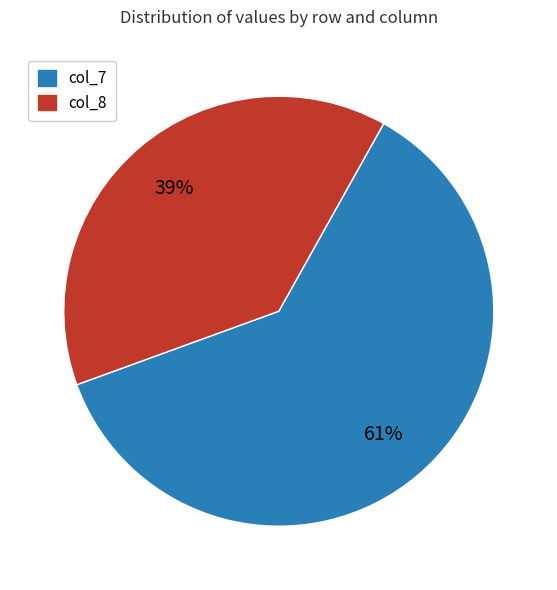

How many slices are in this pie chart?

2